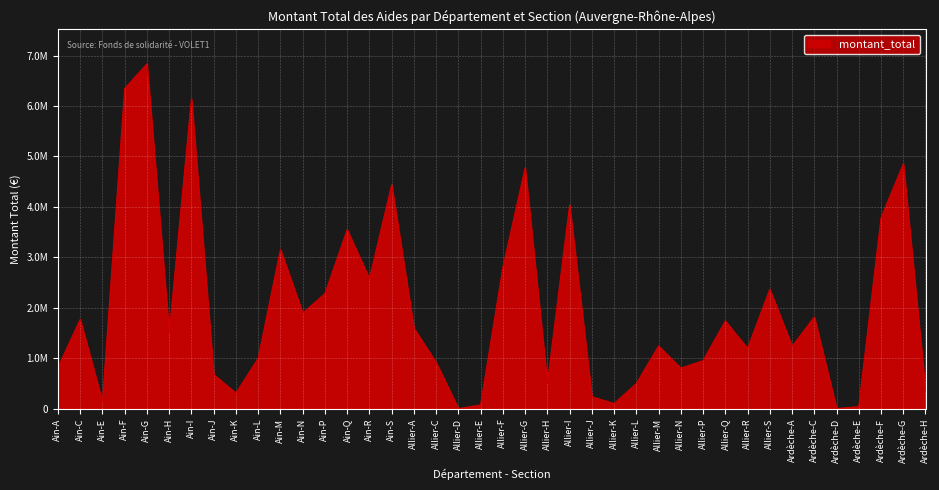

Which has a higher value, Ain-L or Ardèche-G?

Ardèche-G